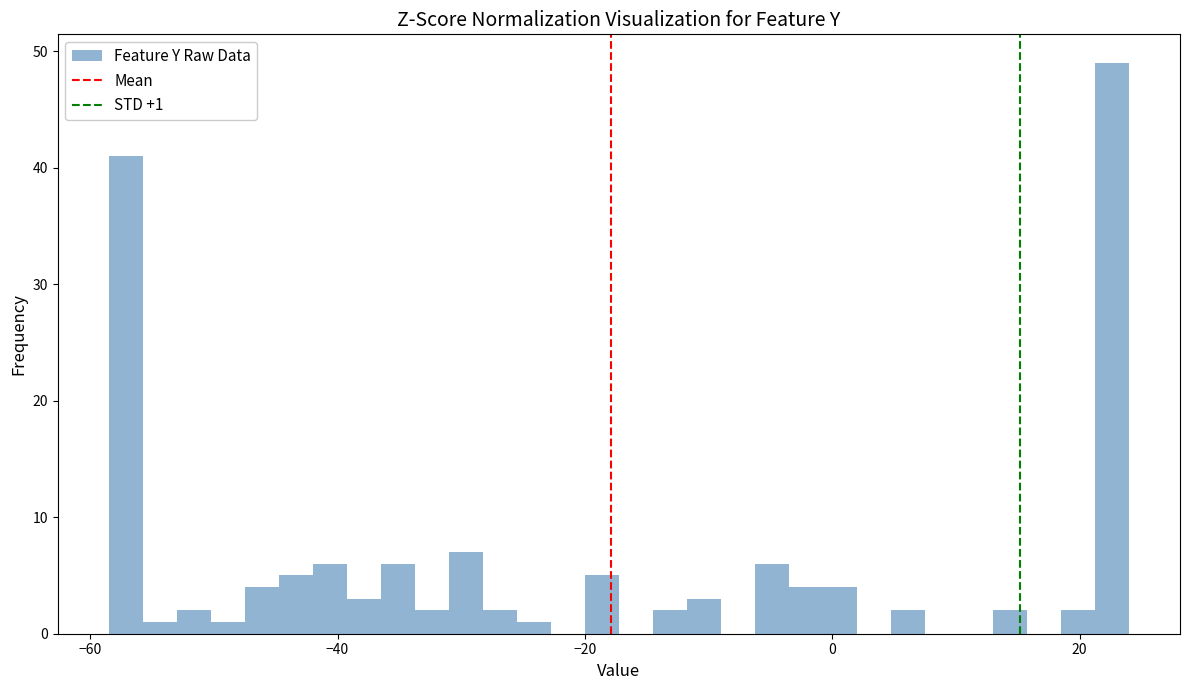

Around what value on the x-axis is the tallest bar? Give the approximate position of its centre, as read against the axis.

22